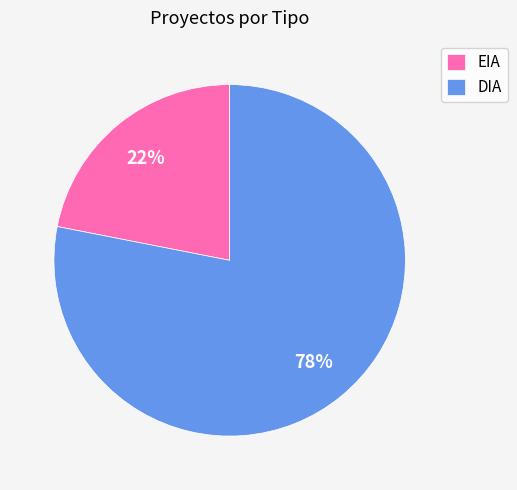

To the nearest percent, what is the combined percentage of DIA and EIA?

100%